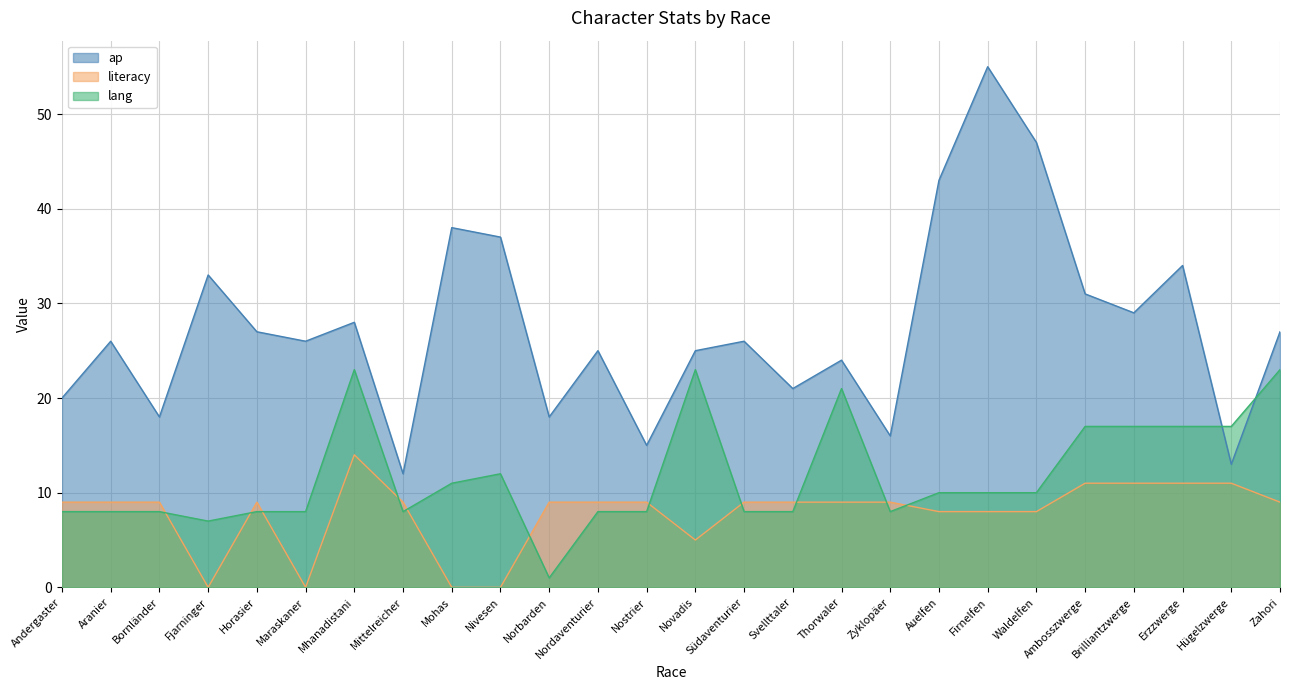

True or false: literacy and ap cross at least once.

False